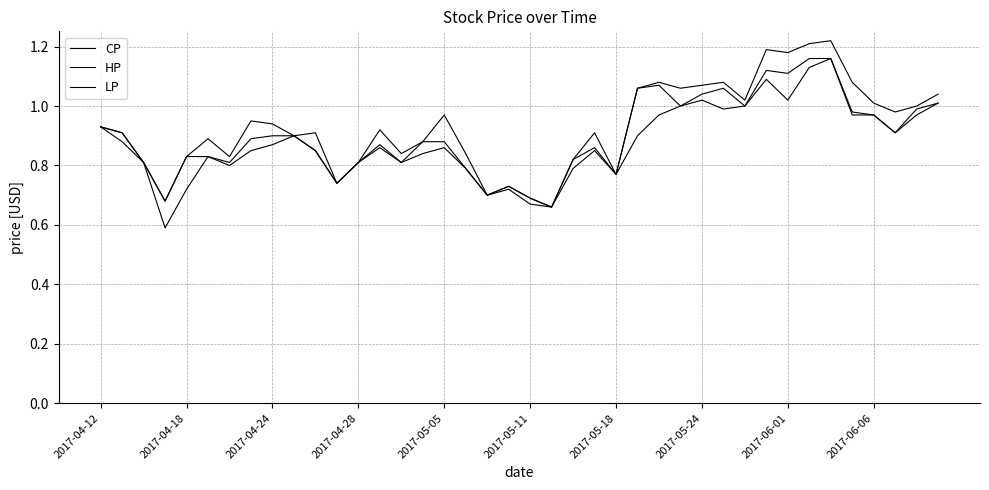

Does the chart display data point markers on the line(s)?

No